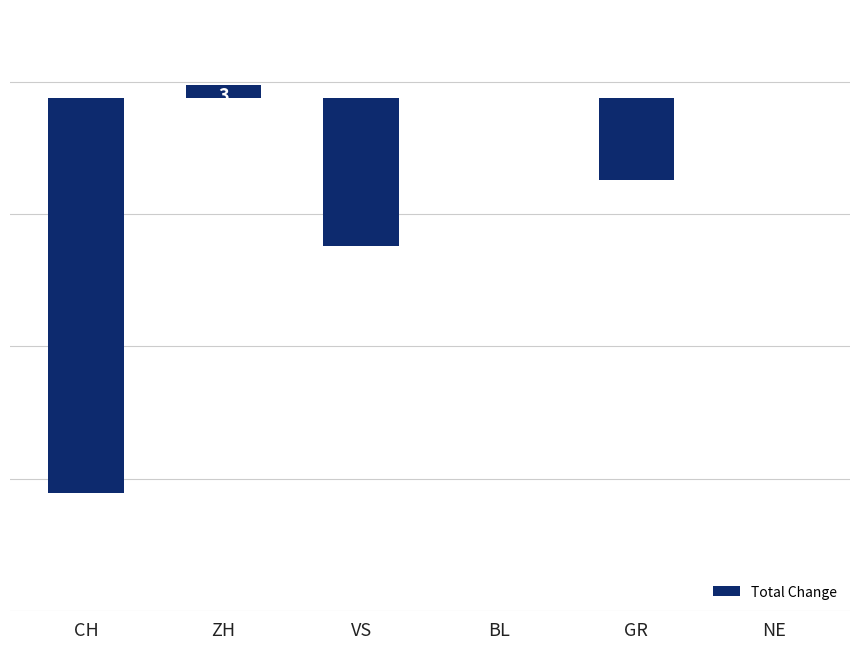

How many distinct data groups are displayed?

1